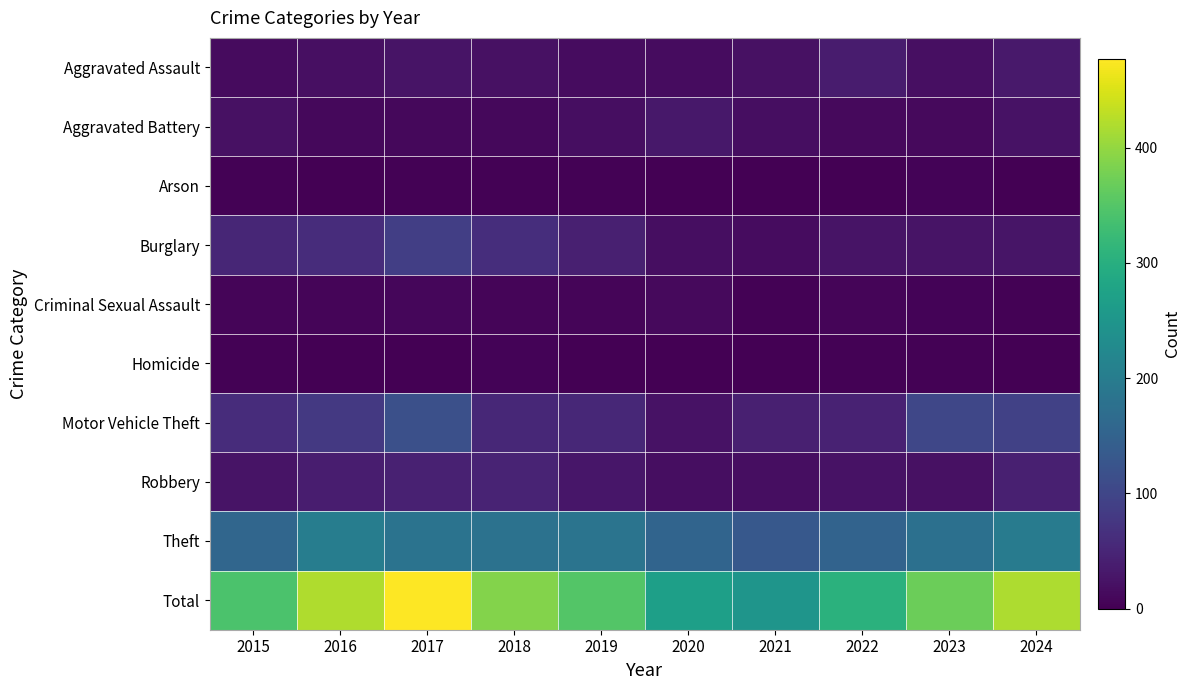

Which series has the widest spread of values?

Total